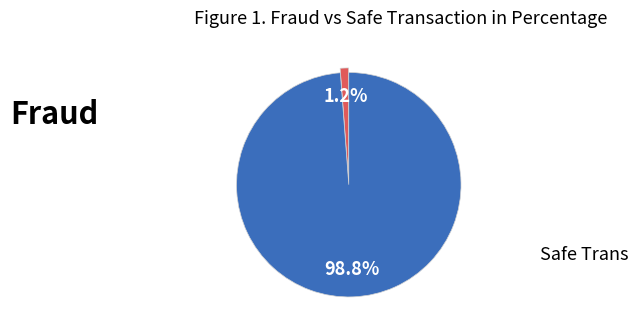

Is there any slice that represents more than half of the pie?

Yes